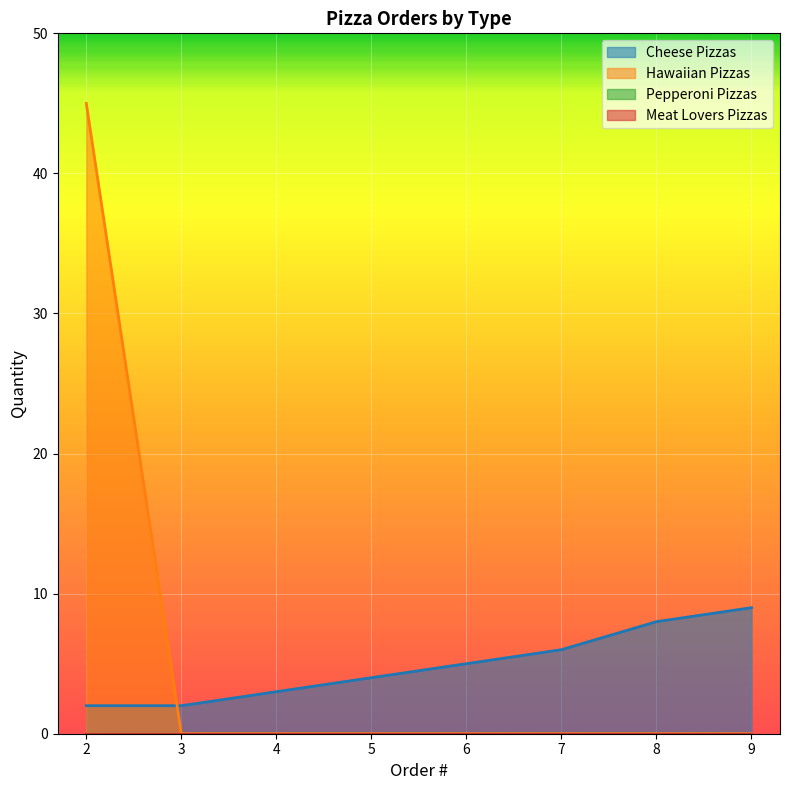

Which series has the largest total across all categories?

Hawaiian Pizzas